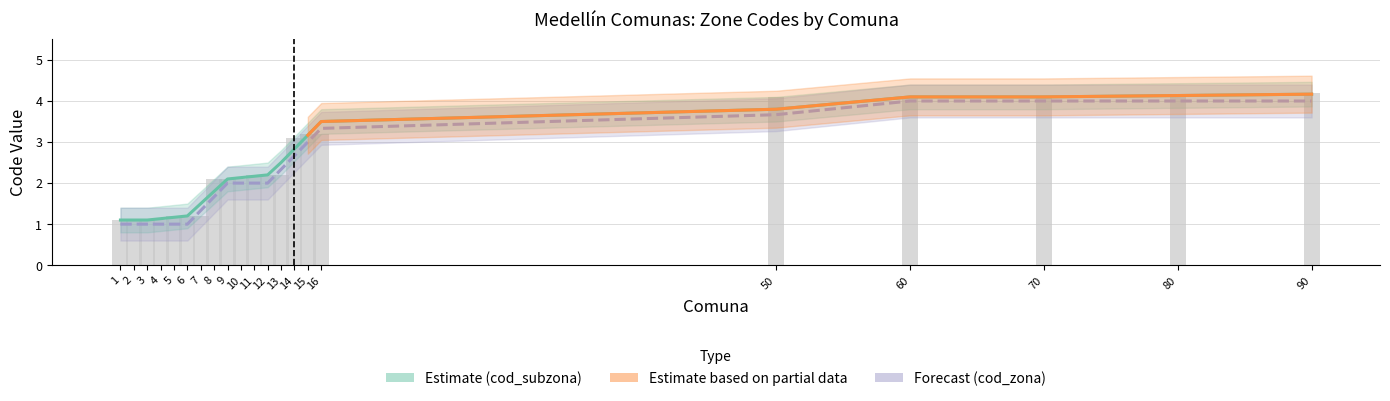

What is the total value across all series at 12?

4.2